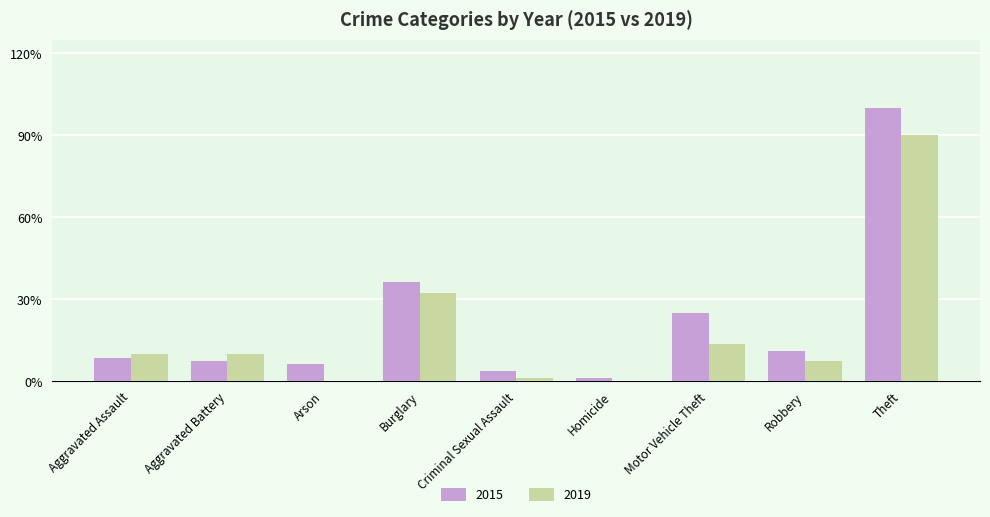

What are all the series names shown in the legend?

2015, 2019